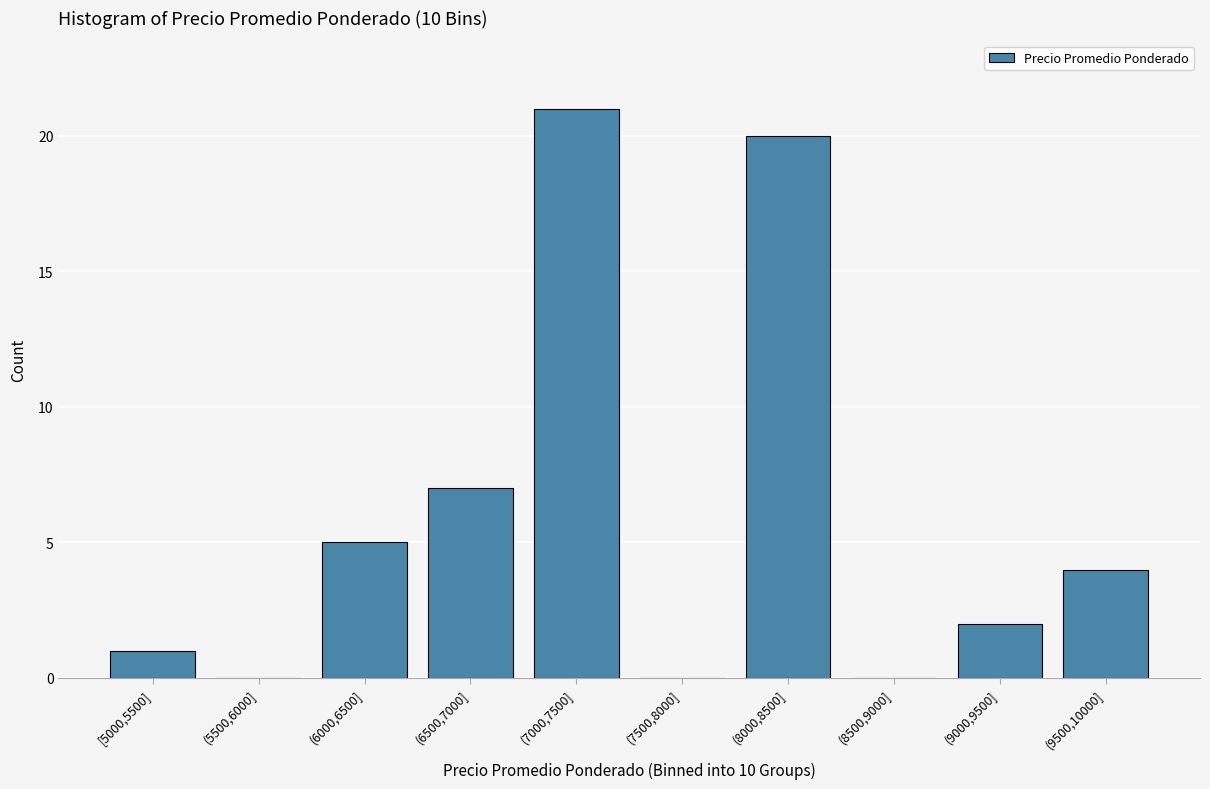

Reading right to left, transcribe all the data shown in this chart.

(9500,10000]=4	(9000,9500]=2	(8500,9000]=0	(8000,8500]=20	(7500,8000]=0	(7000,7500]=21	(6500,7000]=7	(6000,6500]=5	(5500,6000]=0	[5000,5500]=1